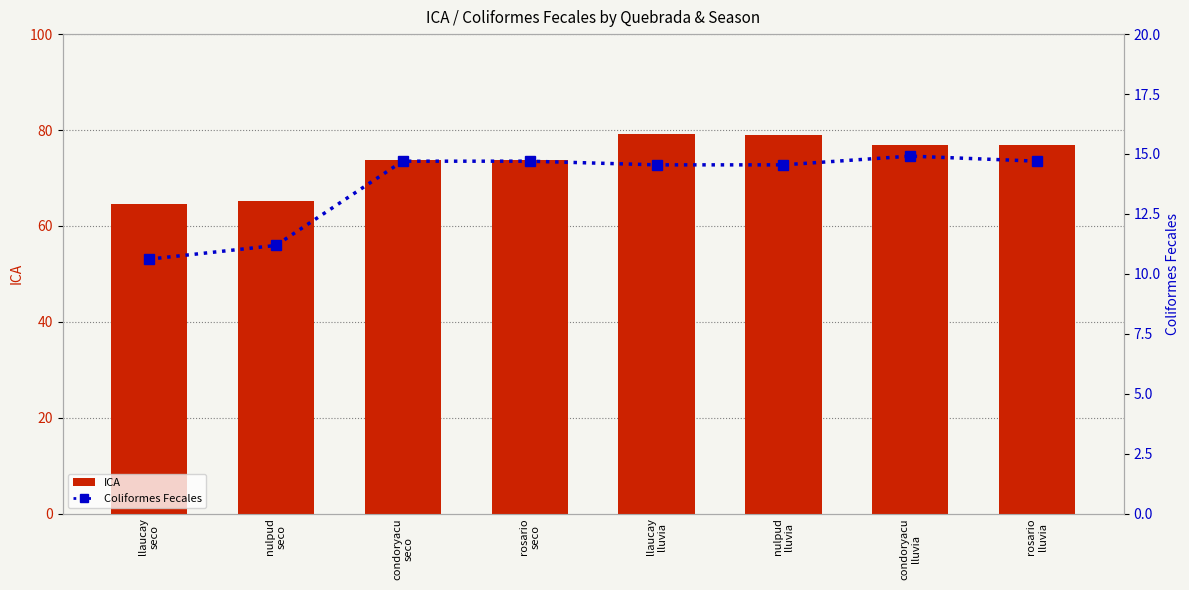

List the series in order of their overall mean, highest first.

ICA, Coliformes Fecales